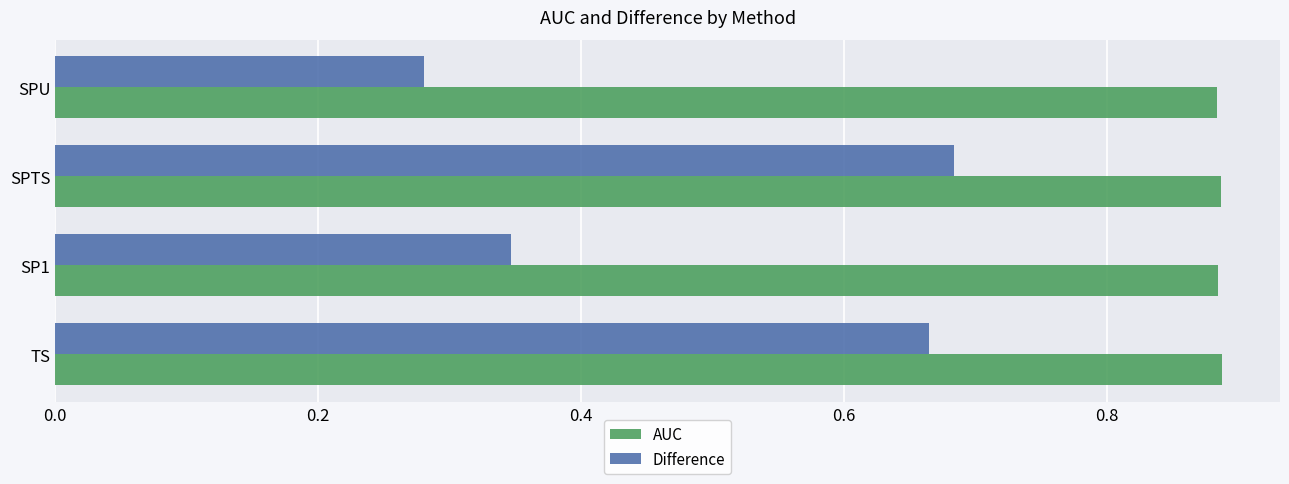

Which label corresponds to the smallest value in the chart?

SPU